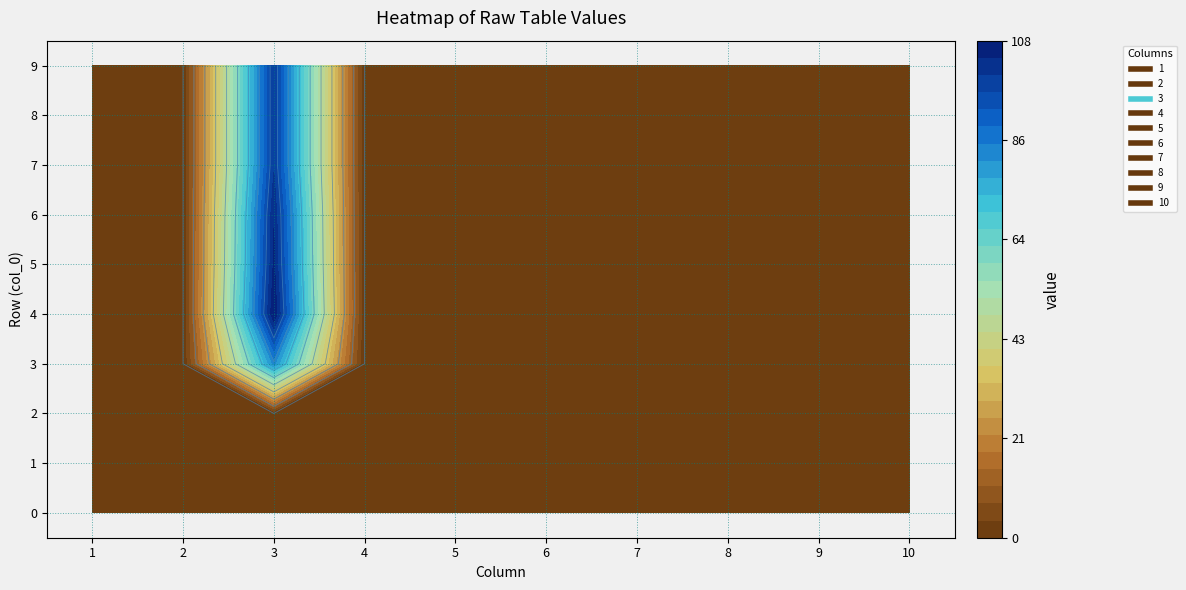

How many categories are shown in the chart?

10